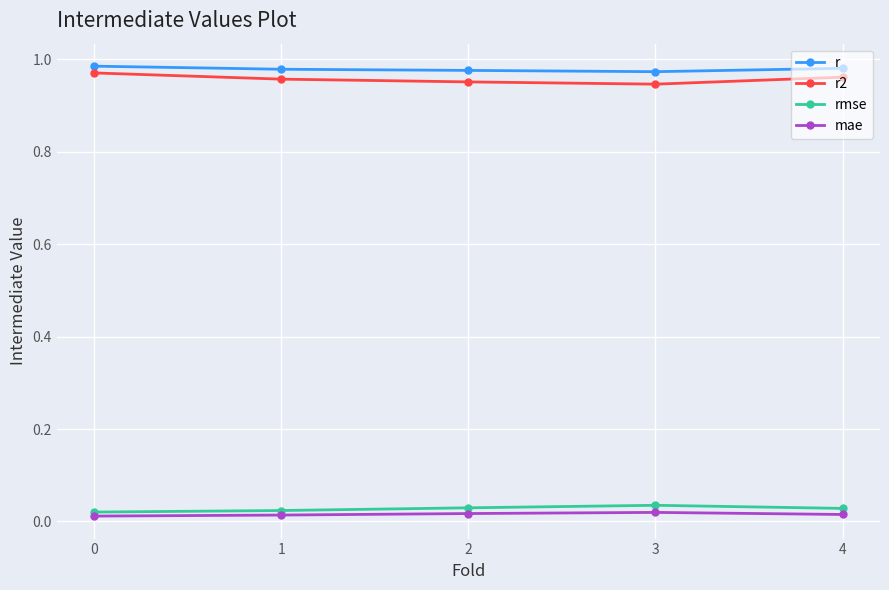

At how many categories does at least one series exceed 0?

5